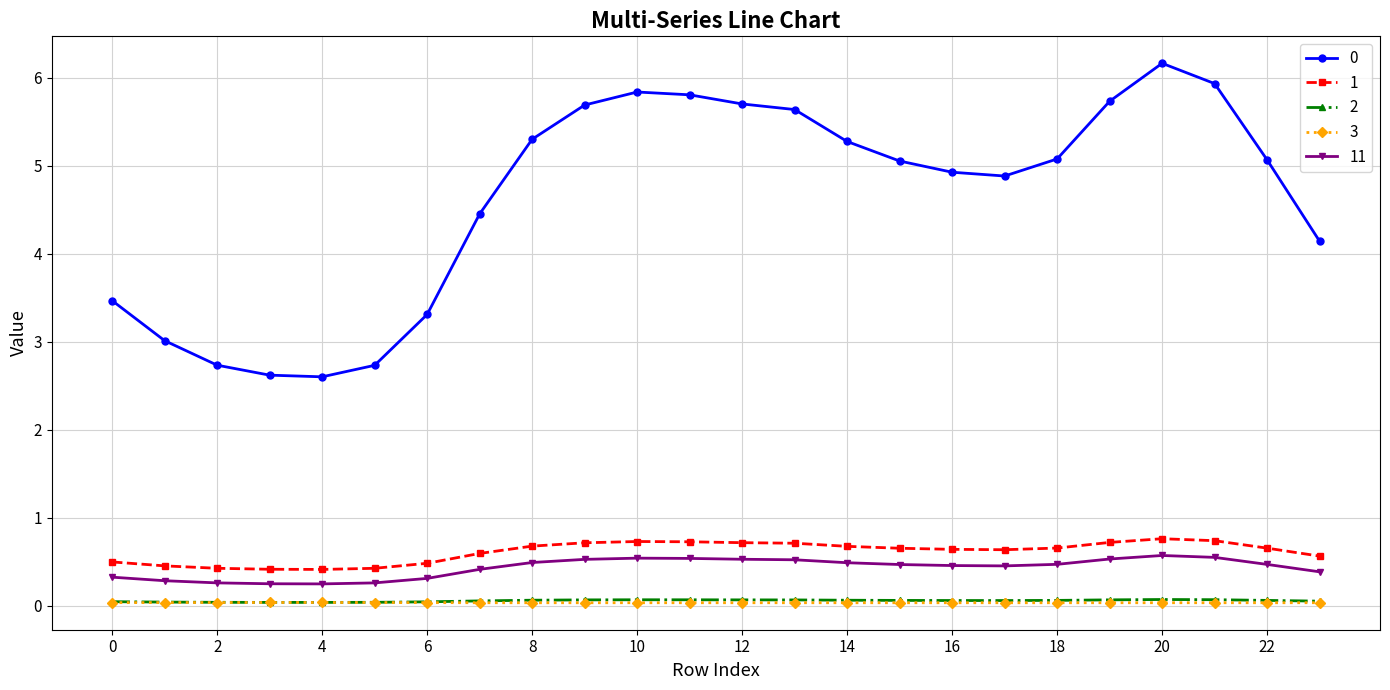

What is the value of the 1 point at the 19th from the left?

0.7